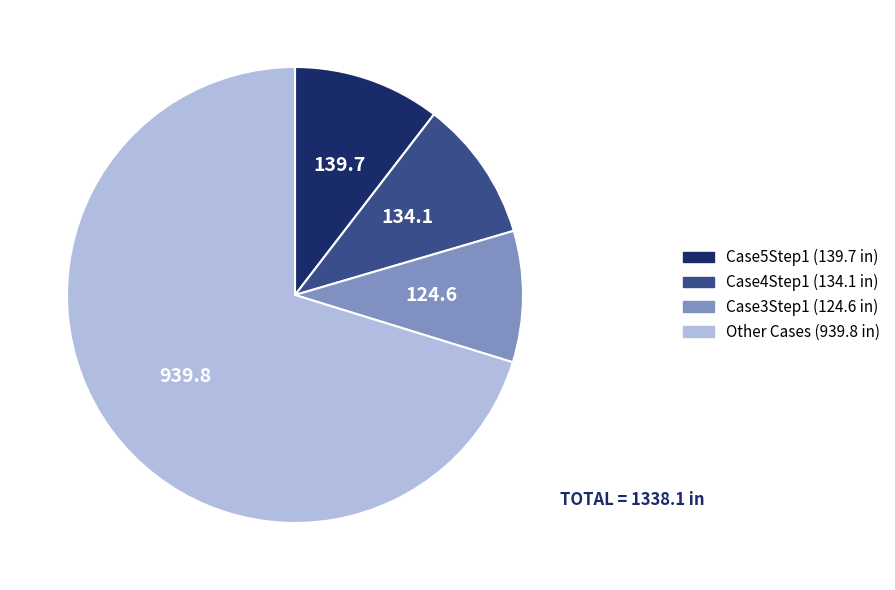

Does any single category account for the majority?

Yes